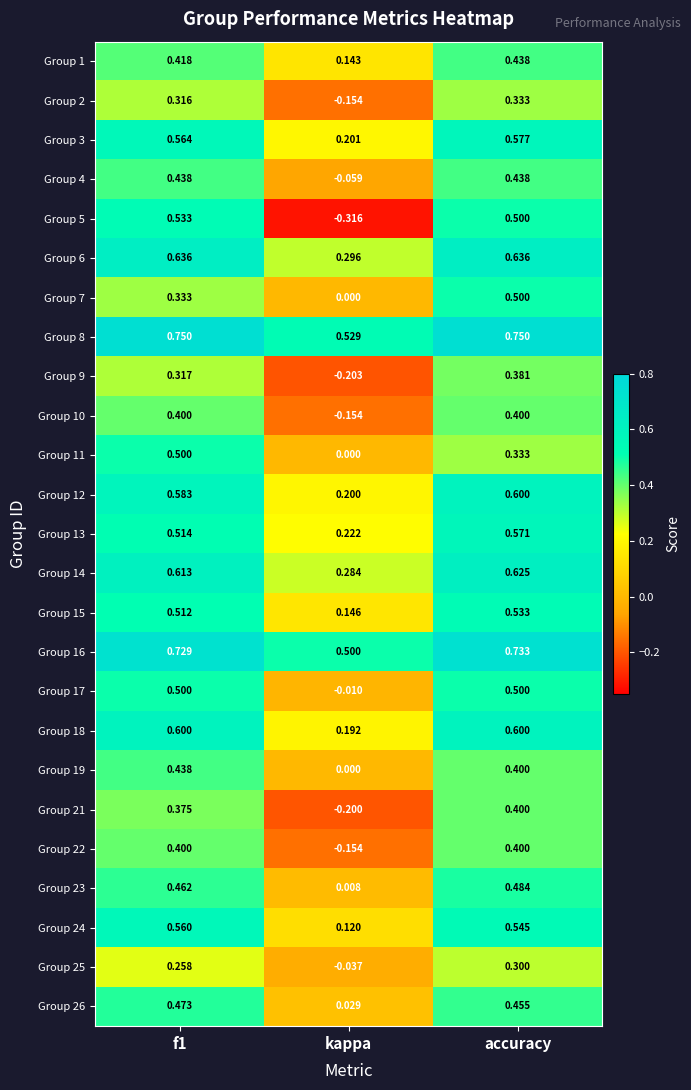

At which category is the sum across all series the highest?

accuracy